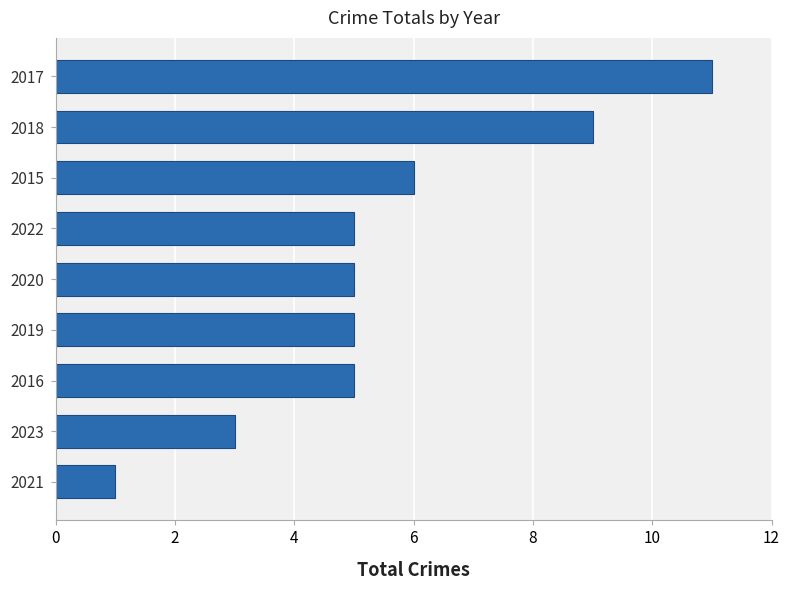

Reading bottom to top, list all the values displayed in this chart.

1	3	5	5	5	5	6	9	11